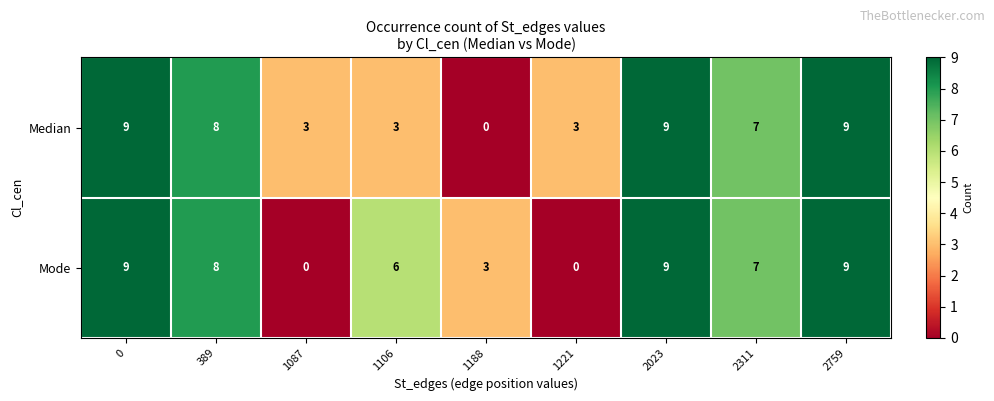

The value of Mode at 2311 is 7. True or false?

True